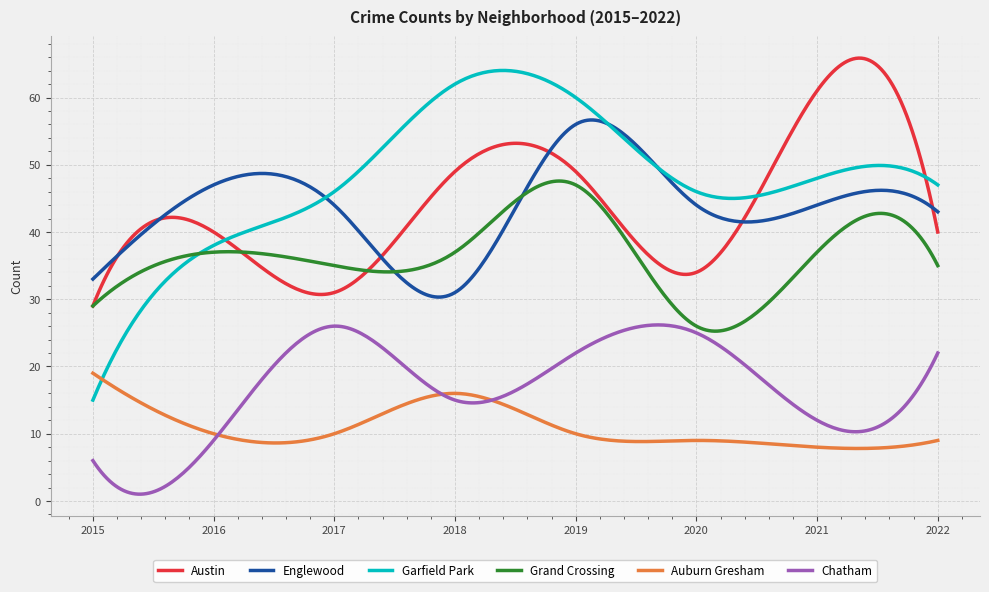

In Garfield Park, how many points are lower than both neighbors (excluding endpoints)?

1